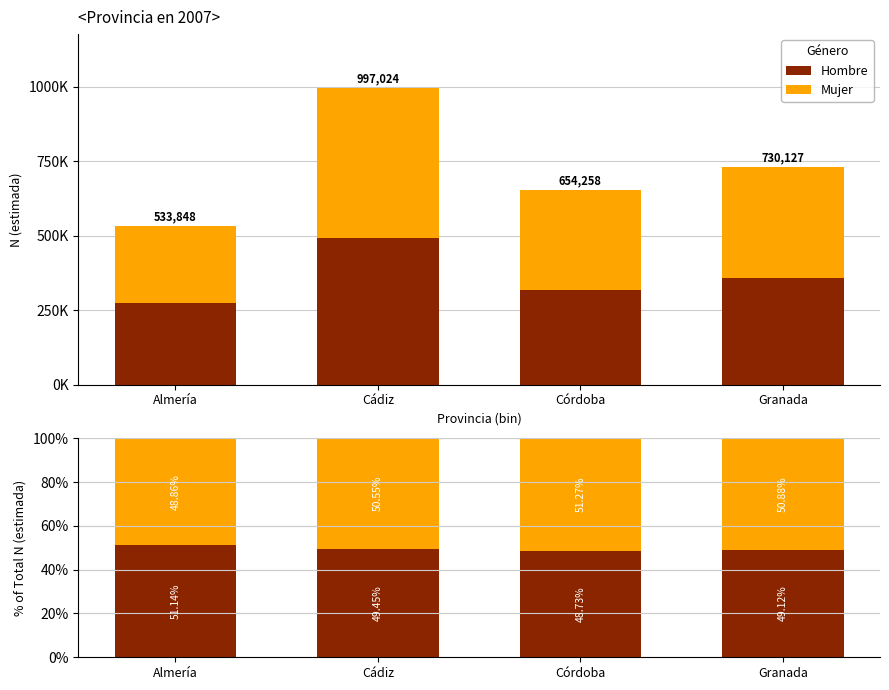

True or false: Mujer has a value of 51.3 at Córdoba.

True